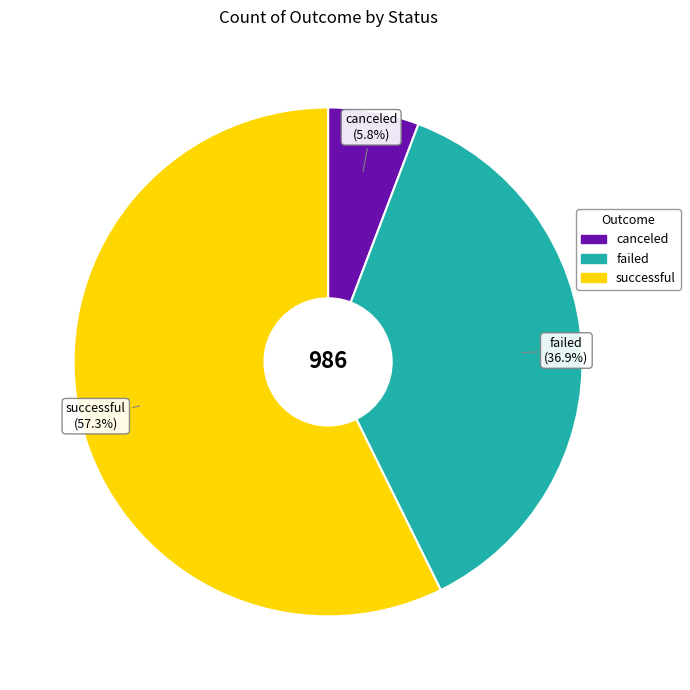

Is there any slice that represents more than half of the pie?

Yes